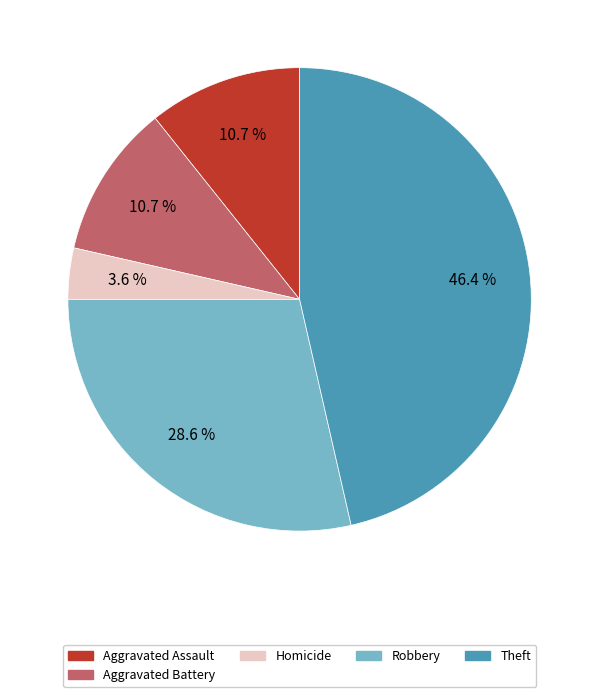

To the nearest percent, what percentage of the pie is Robbery?

29%